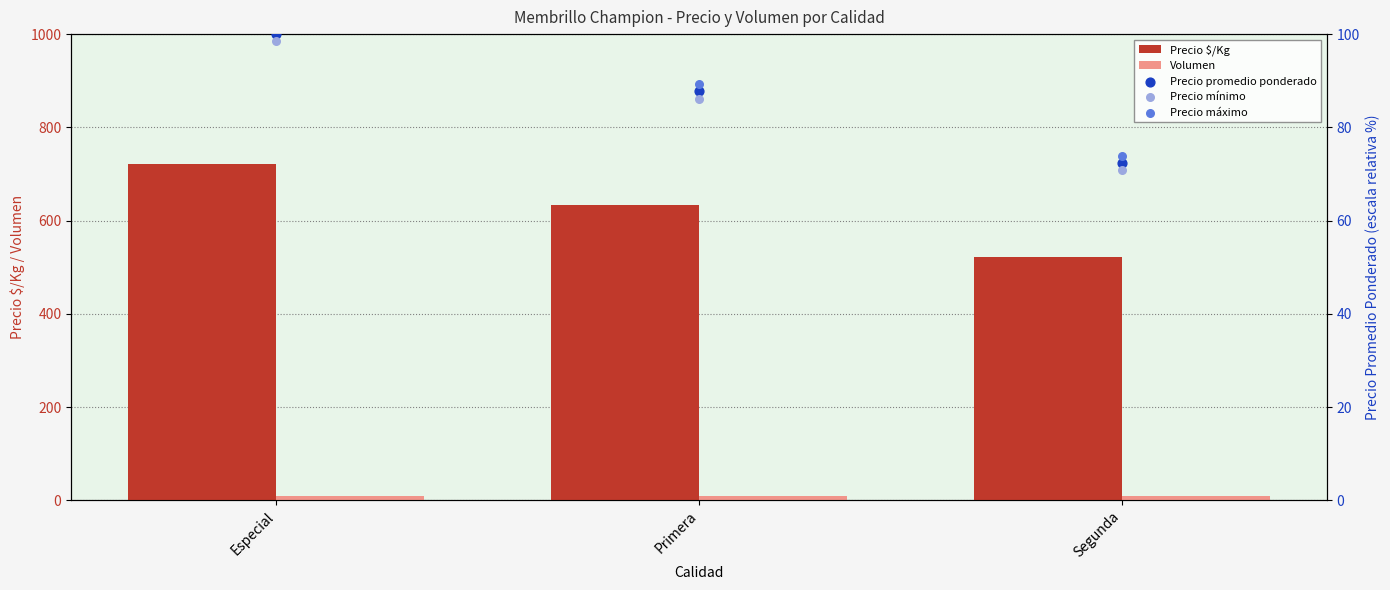

Which series has the widest spread of Y values?

Precio $/Kg